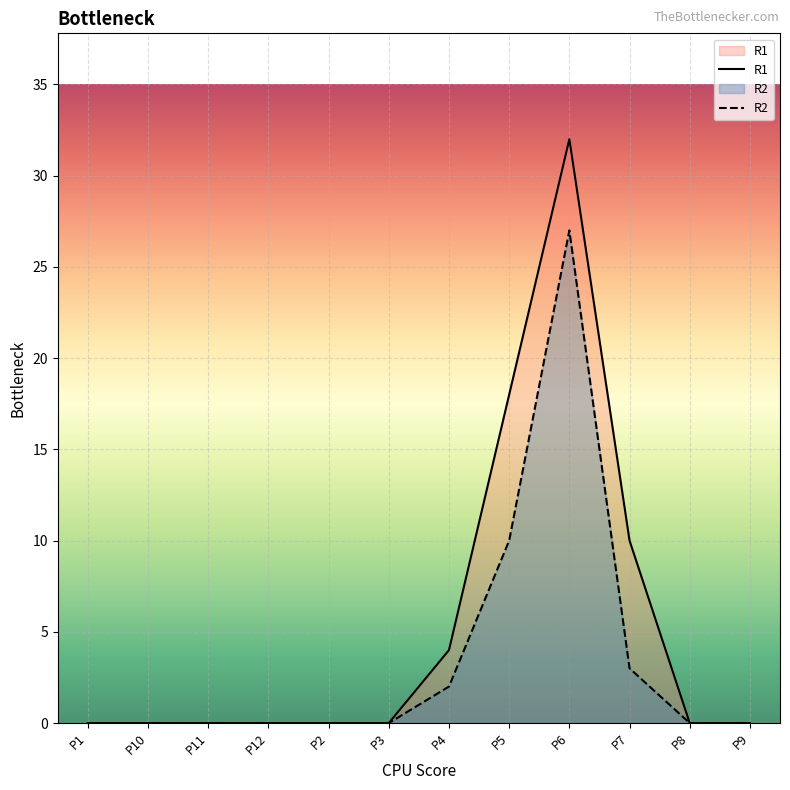

Rank the series by their maximum value, from lowest to highest.

R2, R1